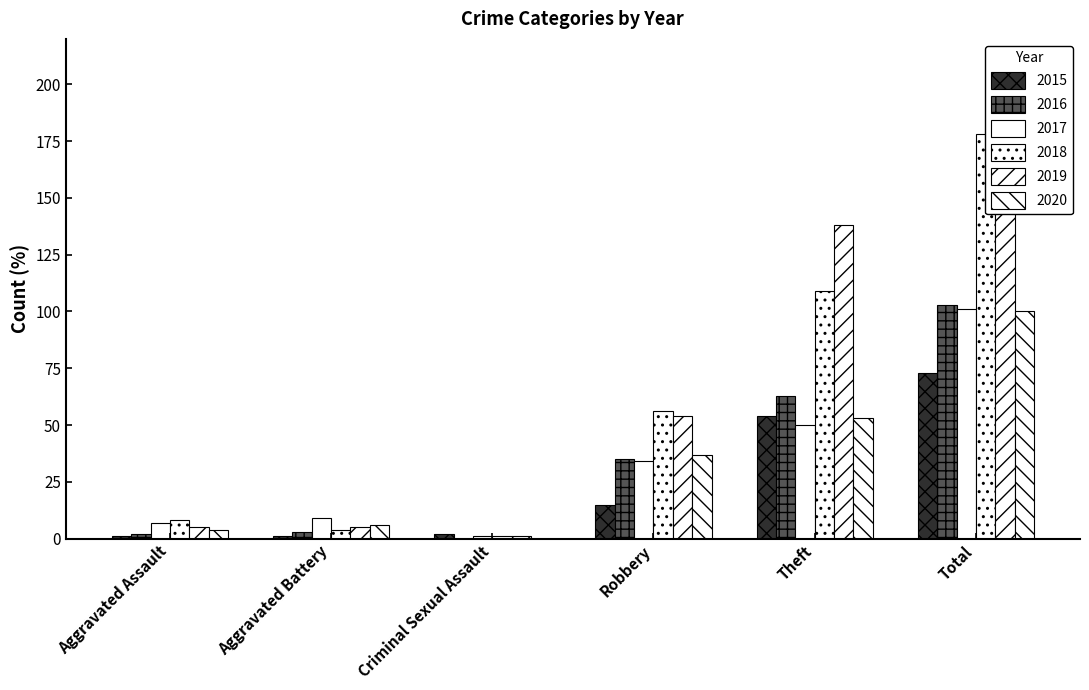

How many data points in 2019 are less than 54?

3